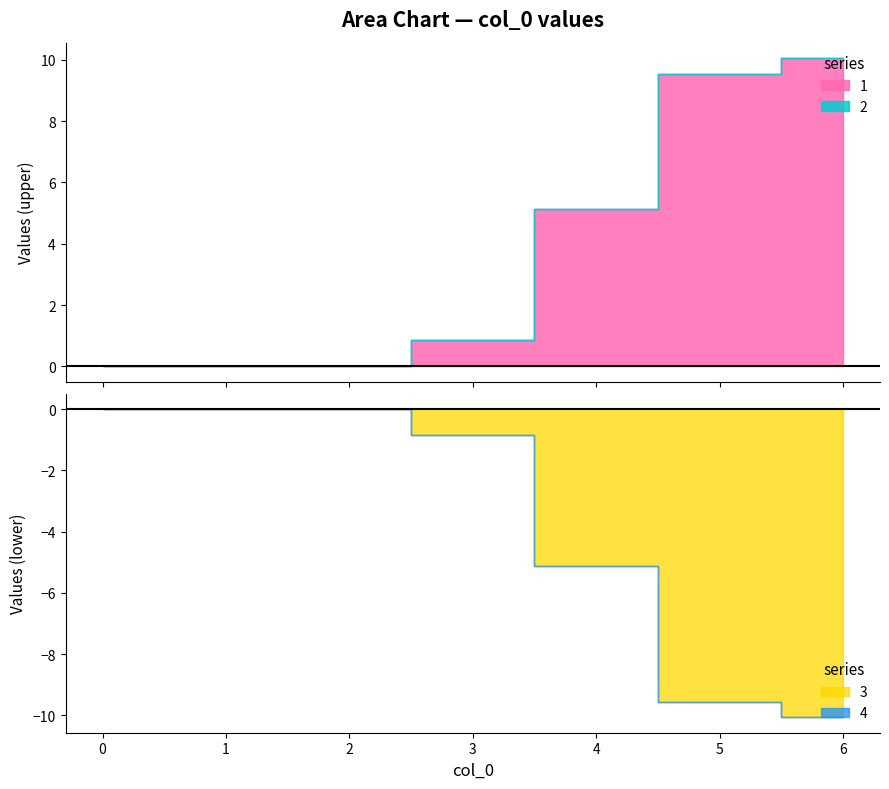

What is the greatest value displayed?

10.1